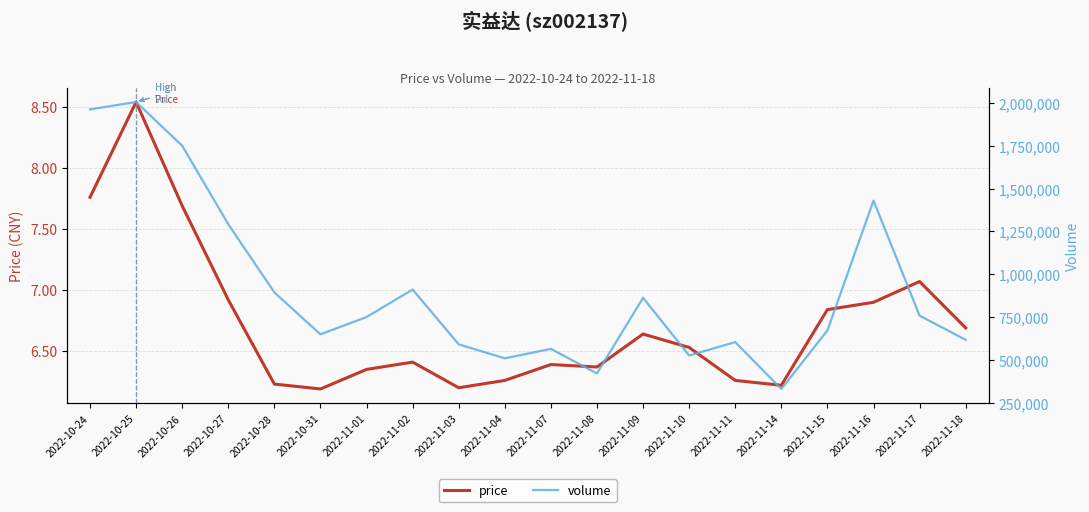

At 2022-11-16, list the series in order from smallest to largest.

price, volume